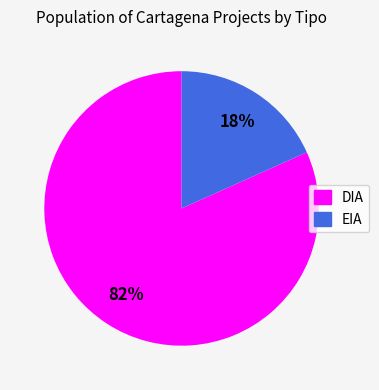

Is there a majority slice in this chart?

Yes